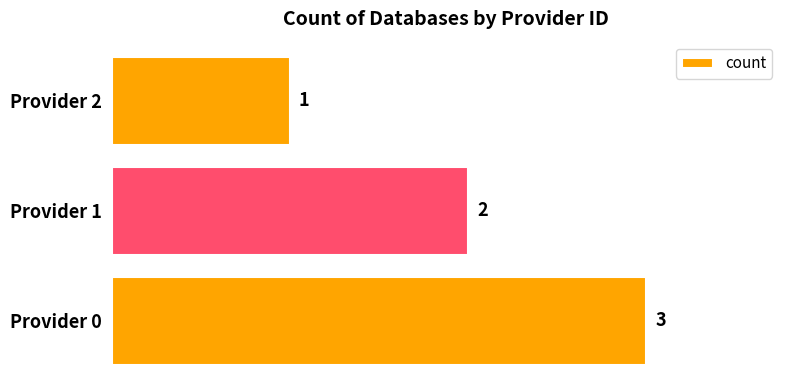

Where is the data nearest to the value 2?

Provider 1